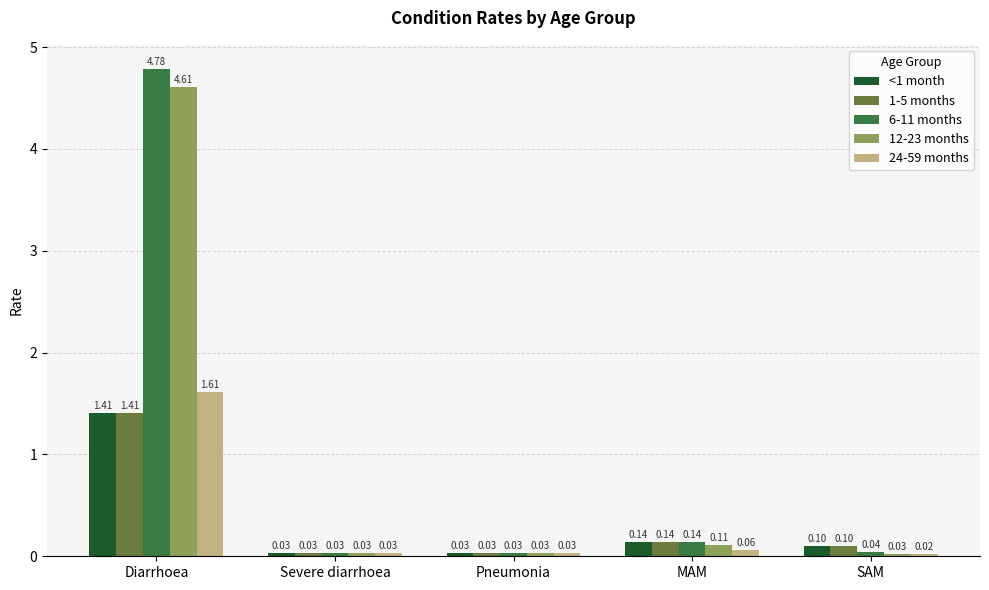

True or false: 1-5 months has a value of 0.1 at MAM.

True